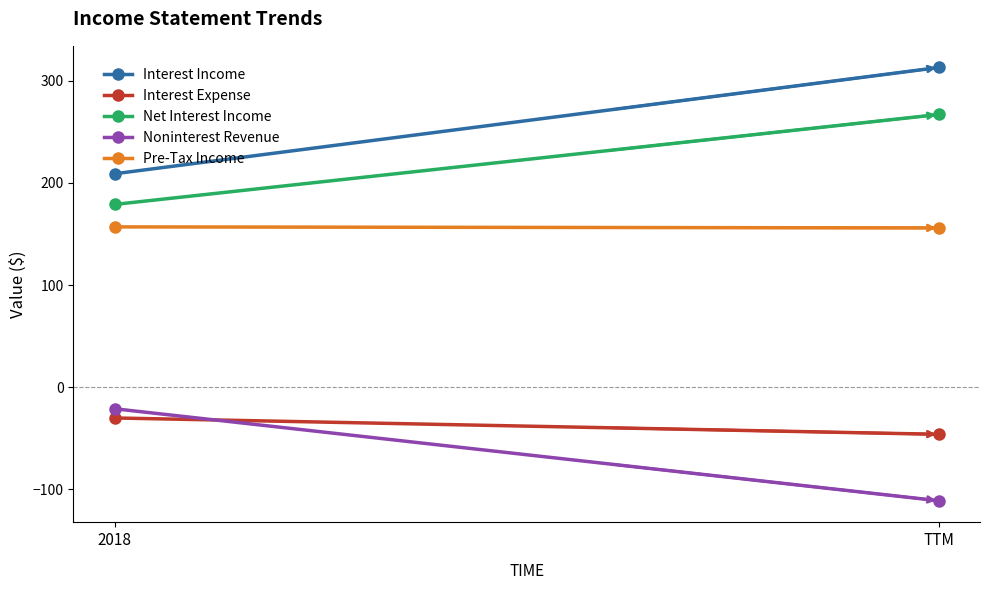

The value of Interest Income at TTM is 107. True or false?

False